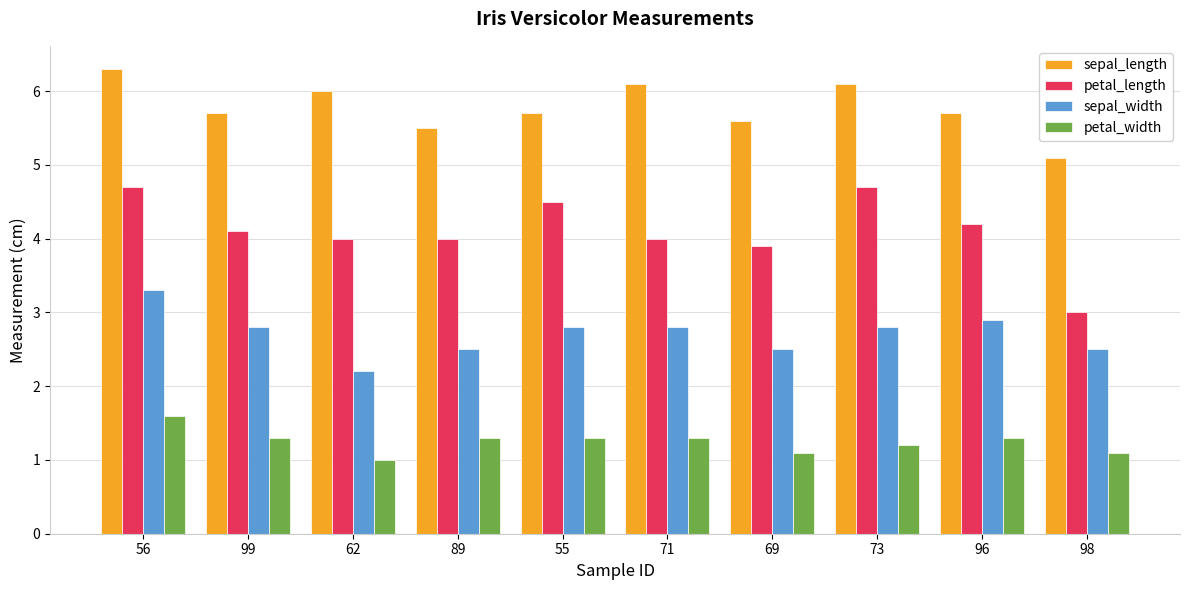

Count the number of categories in the chart.

10